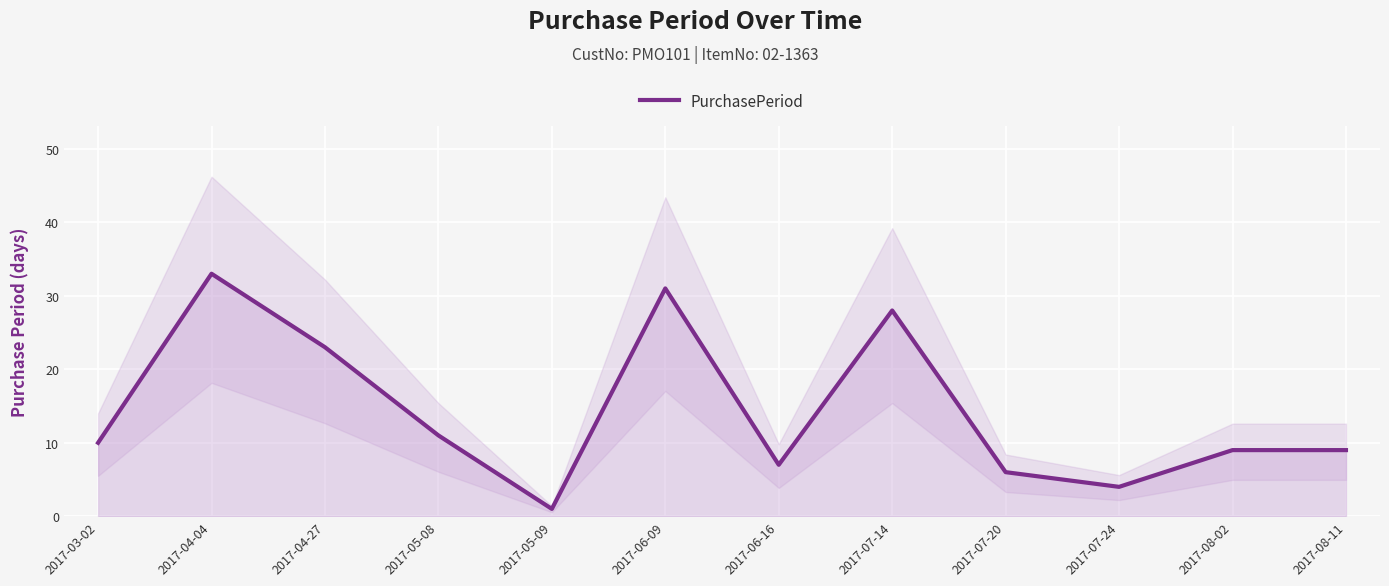

What position from the right is 2017-08-11?

1